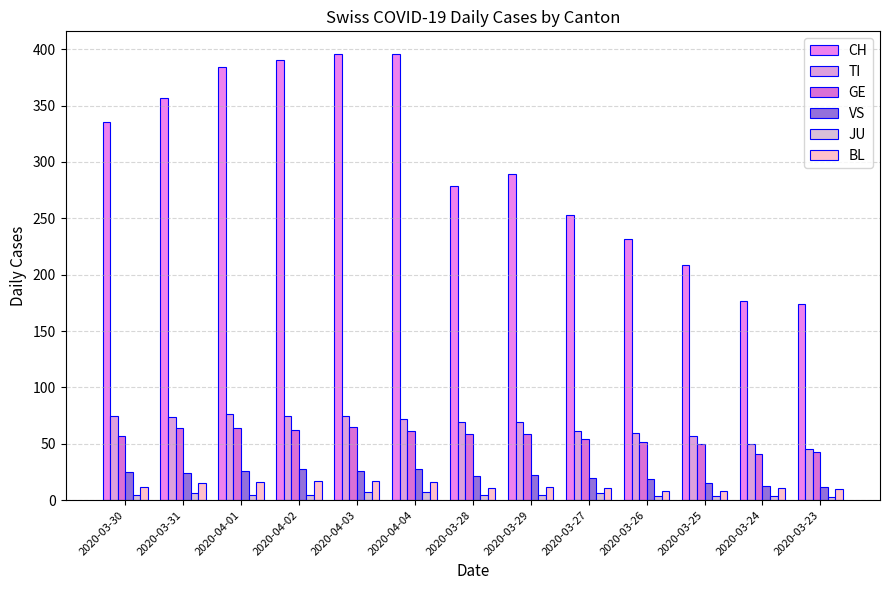

Count the number of categories in the chart.

13